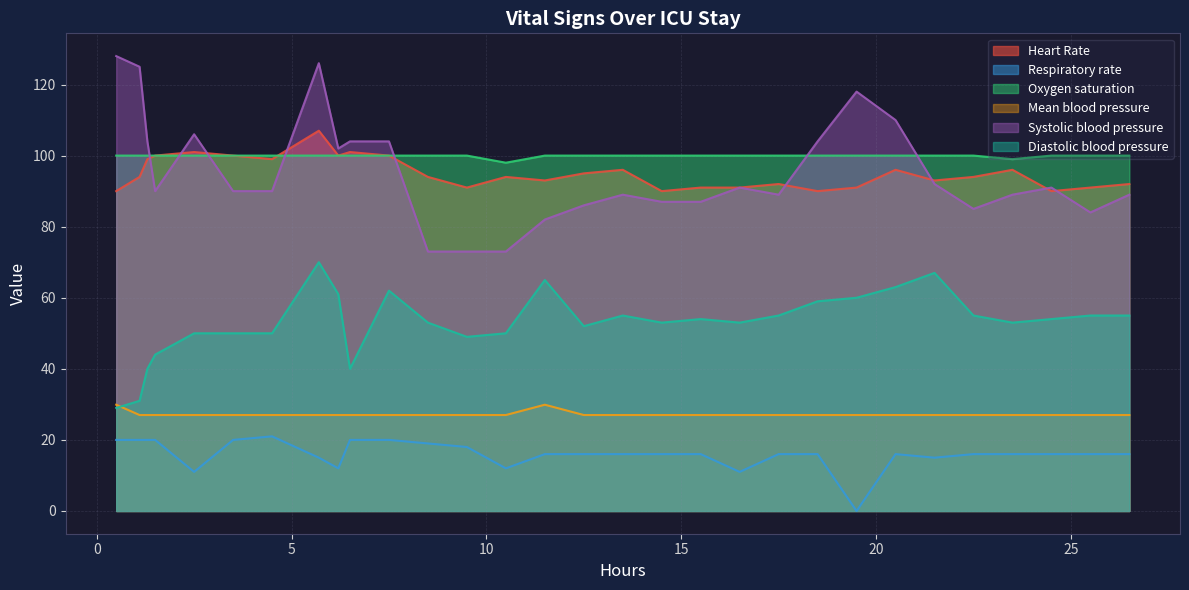

Reading left to right, extract all data points from this chart.

Heart Rate: 90.0	94.0	99.0	100.0	101.0	100.0	99.0	107.0	100.0	101.0	100.0	94.0	91.0	94.0	93.0	95.0	96.0	90.0	91.0	91.0	92.0	90.0	91.0	96.0	93.0	94.0	96.0	90.0	91.0	92.0
Respiratory rate: 20.0	20.0	20.0	20.0	11.0	20.0	21.0	15.0	12.0	20.0	20.0	19.0	18.0	12.0	16.0	16.0	16.0	16.0	16.0	11.0	16.0	16.0	0.0	16.0	15.0	16.0	16.0	16.0	16.0	16.0
Oxygen saturation: 100.0	100.0	100.0	100.0	100.0	100.0	100.0	100.0	100.0	100.0	100.0	100.0	100.0	98.0	100.0	100.0	100.0	100.0	100.0	100.0	100.0	100.0	100.0	100.0	100.0	100.0	99.0	100.0	100.0	100.0
Mean blood pressure: 29.9	27.0	27.0	27.0	27.0	27.0	27.0	27.0	27.0	27.0	27.0	27.0	27.0	27.0	29.9	27.0	27.0	27.0	27.0	27.0	27.0	27.0	27.0	27.0	27.0	27.0	27.0	27.0	27.0	27.0
Systolic blood pressure: 128.0	125.0	104.0	90.0	106.0	90.0	90.0	126.0	102.0	104.0	104.0	73.0	73.0	73.0	82.0	86.0	89.0	87.0	87.0	91.0	89.0	104.0	118.0	110.0	92.0	85.0	89.0	91.0	84.0	89.0
Diastolic blood pressure: 29.0	31.0	40.0	44.0	50.0	50.0	50.0	70.0	61.0	40.0	62.0	53.0	49.0	50.0	65.0	52.0	55.0	53.0	54.0	53.0	55.0	59.0	60.0	63.0	67.0	55.0	53.0	54.0	55.0	55.0